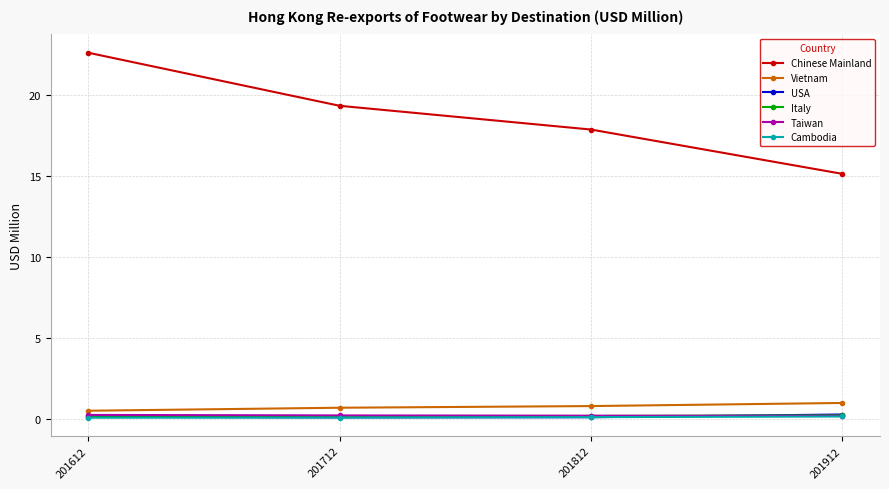

Is the value of Chinese Mainland at 201912 greater than the value of Italy at 201712?

Yes